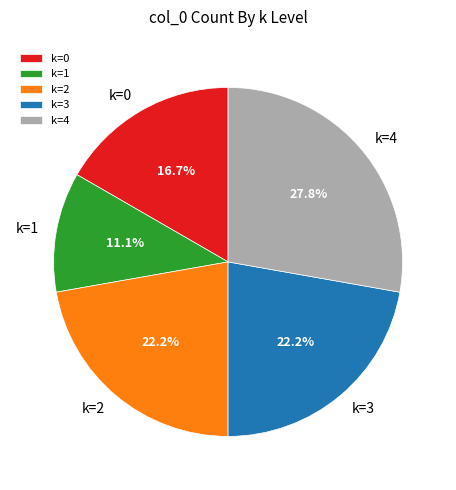

What is the total percentage of k=0 and k=3?

38.9%